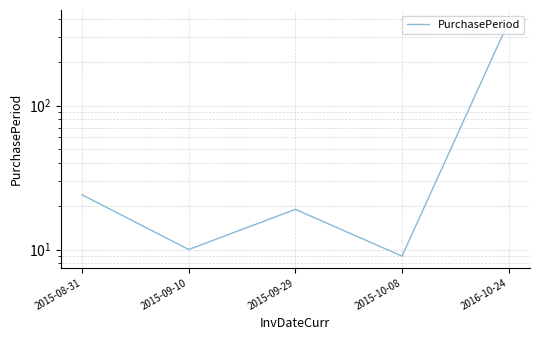

Reading left to right, list all the values displayed in this chart.

24	10	19	9	382